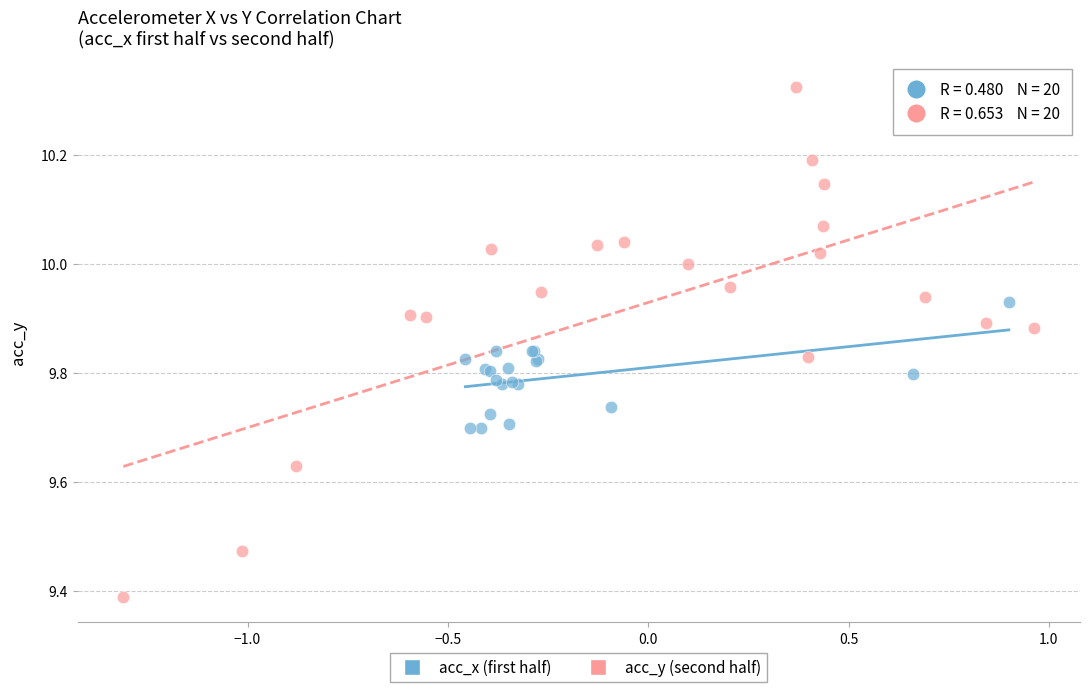

Which series contains the highest Y value?

acc_y (second half)